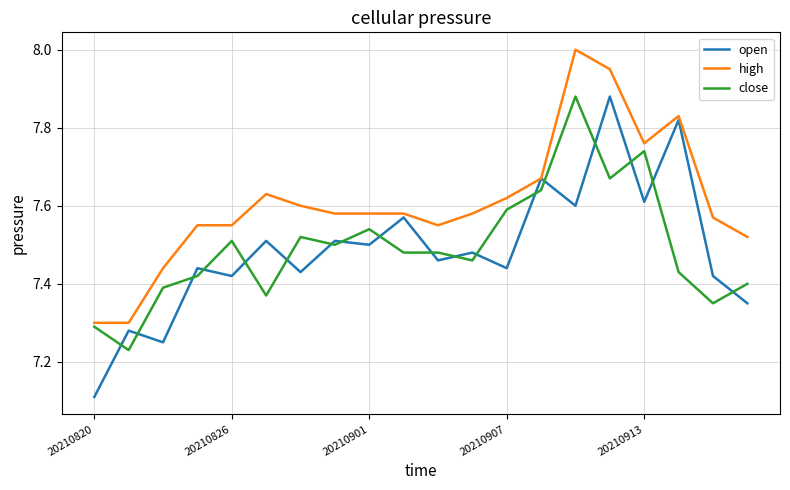

Which series has the largest total across all categories?

high